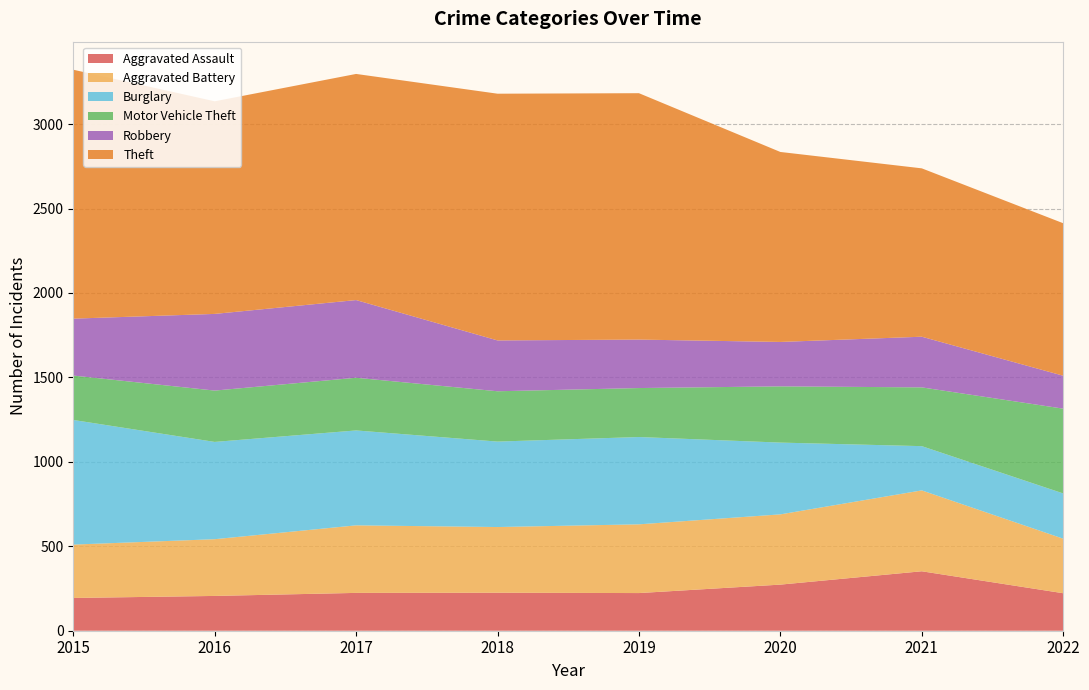

Reading left to right, extract all data points from this chart.

Aggravated Assault: 2015=194	2016=206	2017=224	2018=225	2019=223	2020=273	2021=352	2022=222
Aggravated Battery: 2015=316	2016=336	2017=400	2018=389	2019=407	2020=416	2021=479	2022=323
Burglary: 2015=738	2016=576	2017=562	2018=506	2019=517	2020=425	2021=262	2022=268
Motor Vehicle Theft: 2015=263	2016=304	2017=312	2018=298	2019=290	2020=333	2021=348	2022=502
Robbery: 2015=337	2016=454	2017=460	2018=301	2019=287	2020=263	2021=300	2022=195
Theft: 2015=1474	2016=1259	2017=1339	2018=1461	2019=1459	2020=1125	2021=997	2022=903